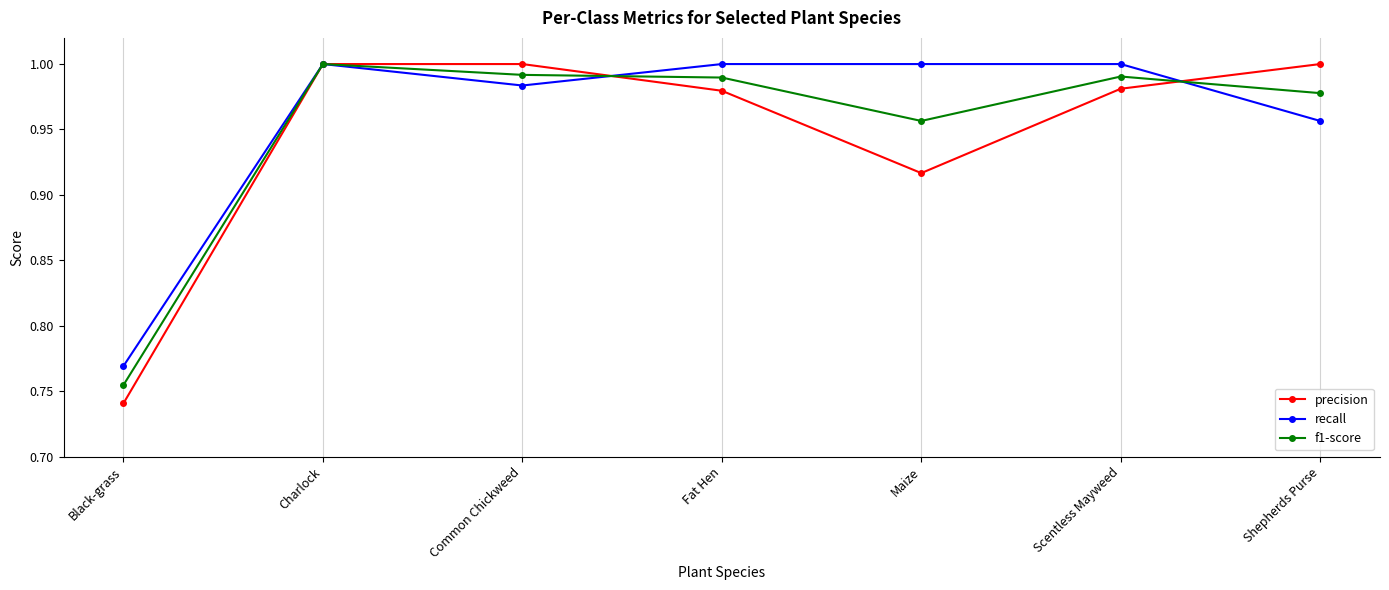

What is the label of the 4th point from the right?

Fat Hen